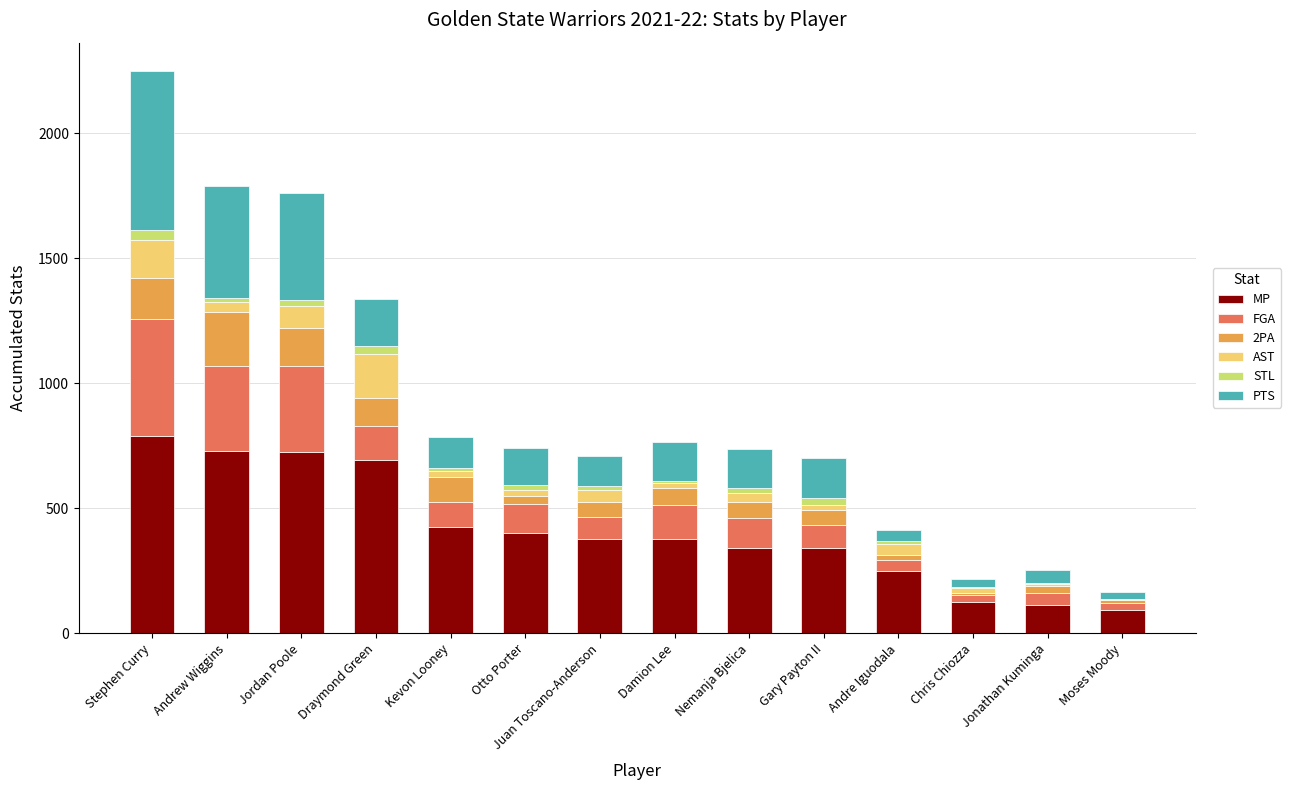

What is the maximum value for MP?

787